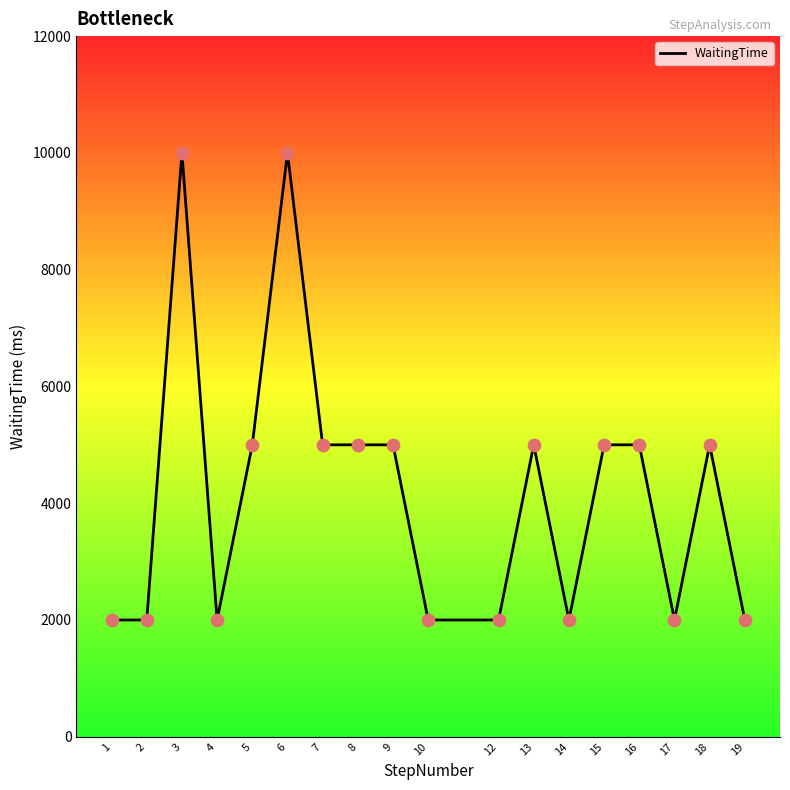

Approximately how many times larger is the value at 6 compared to 18?

2.0